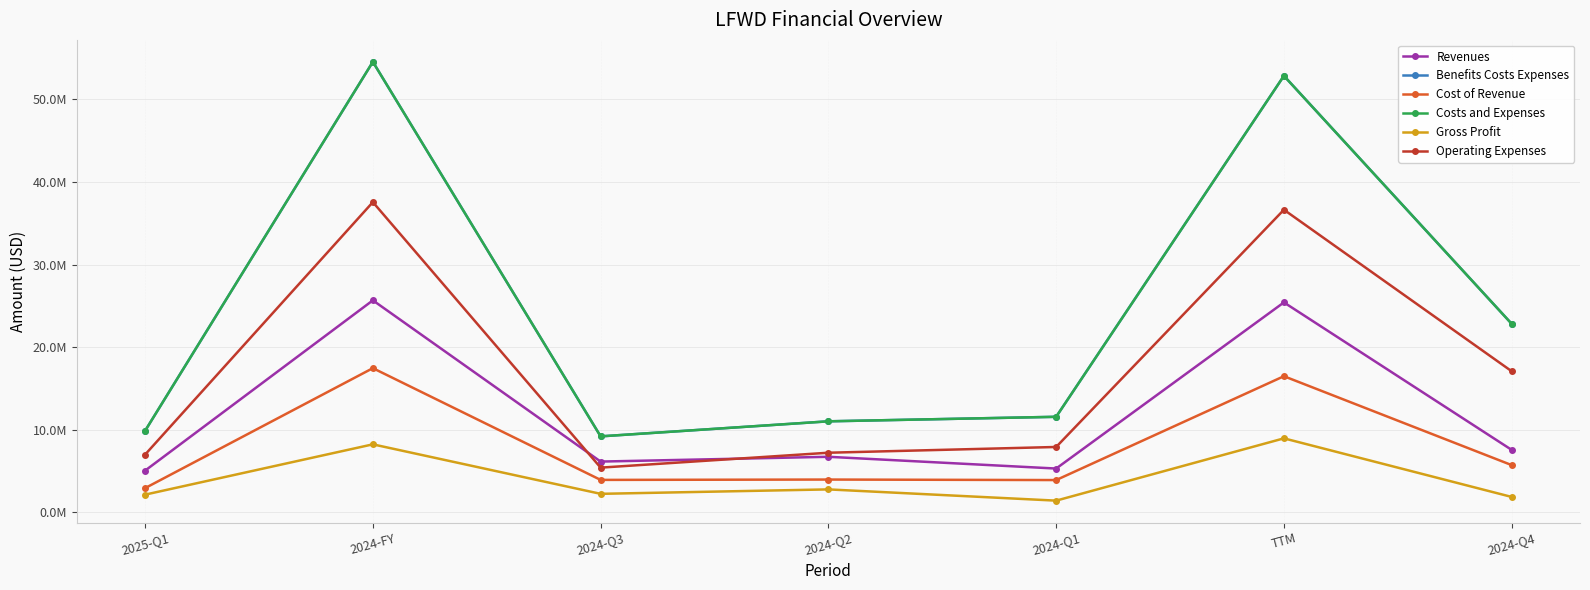

Does the chart have visible grid lines?

Yes